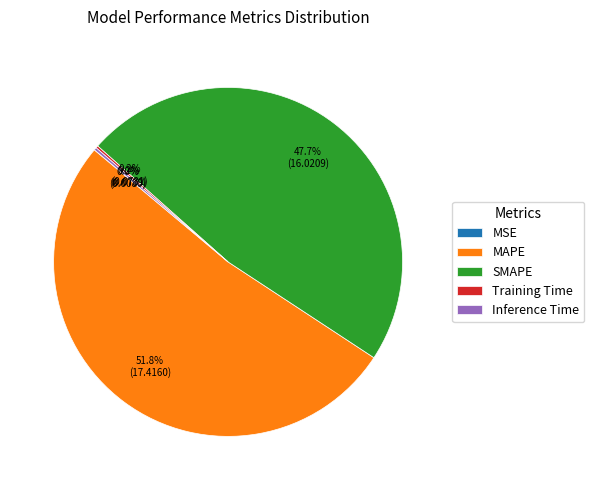

What is the largest slice in the pie chart?

MAPE